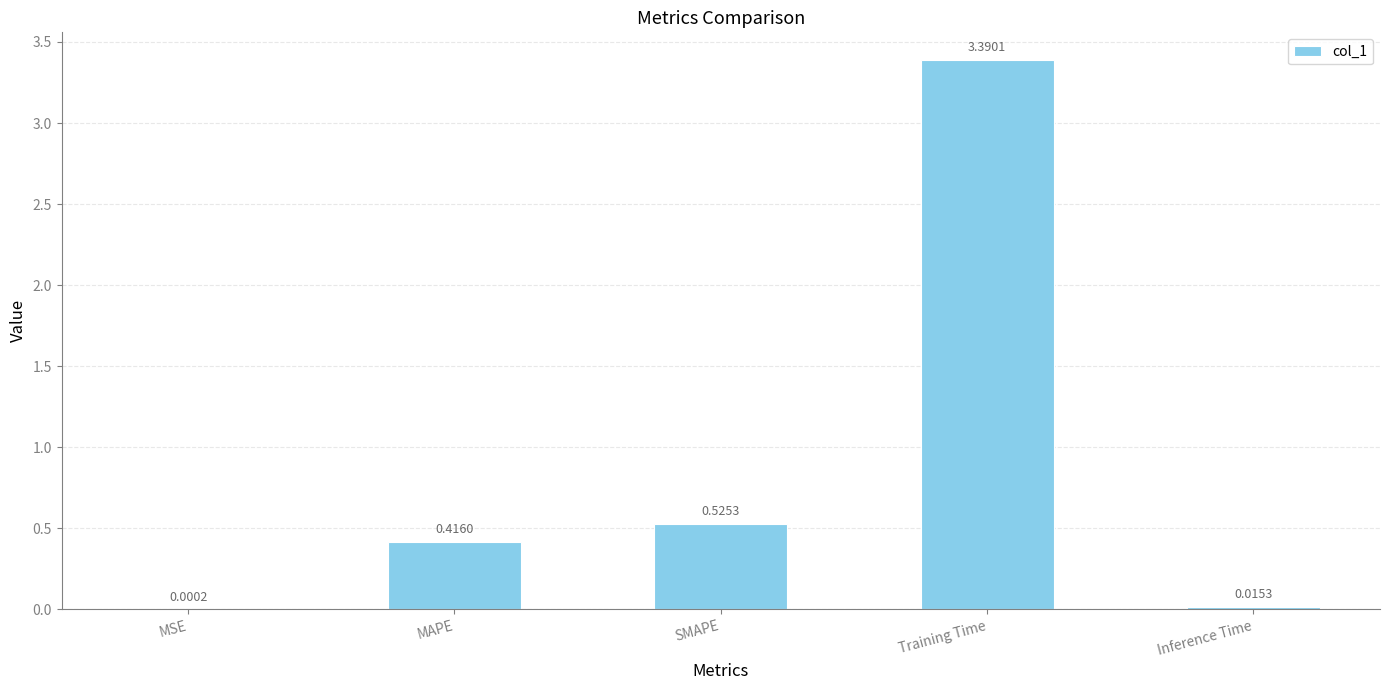

What value does the data have at Training Time?

3.4